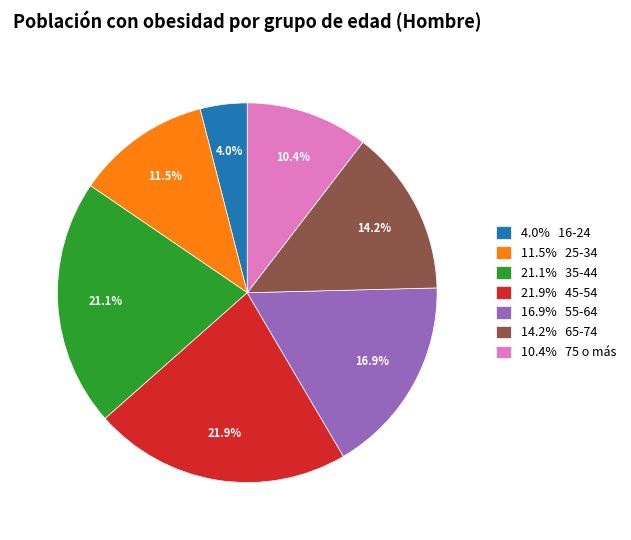

How many segments does this pie chart have?

7